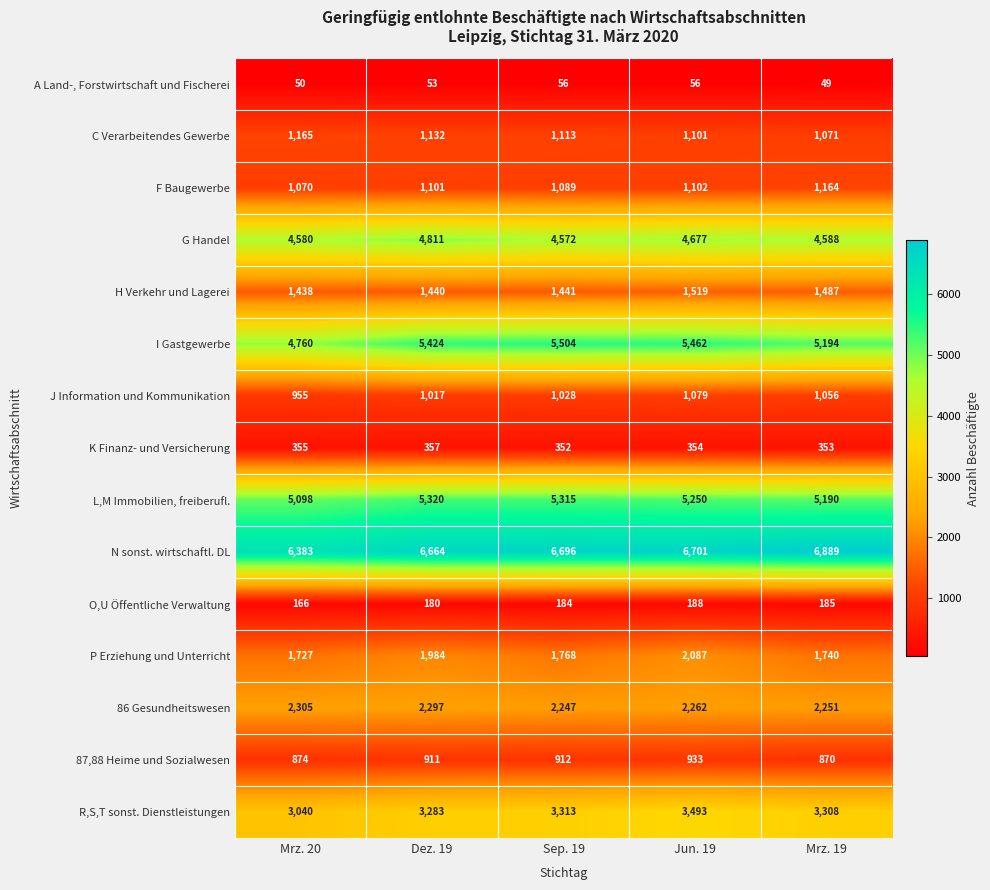

What is the average value of the J Information und Kommunikation series?

1027